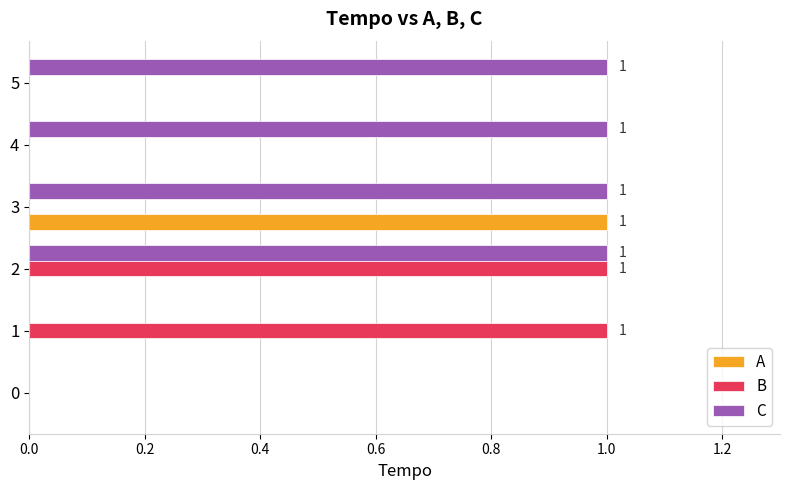

Which series changed the most between 0 and 4?

C